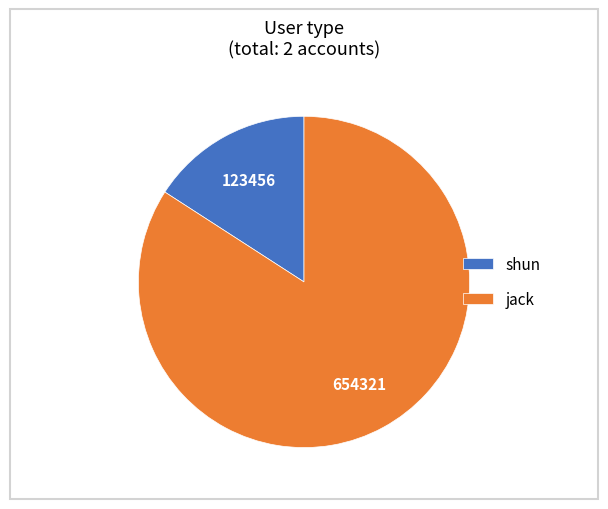

What is the largest slice in the pie chart?

jack